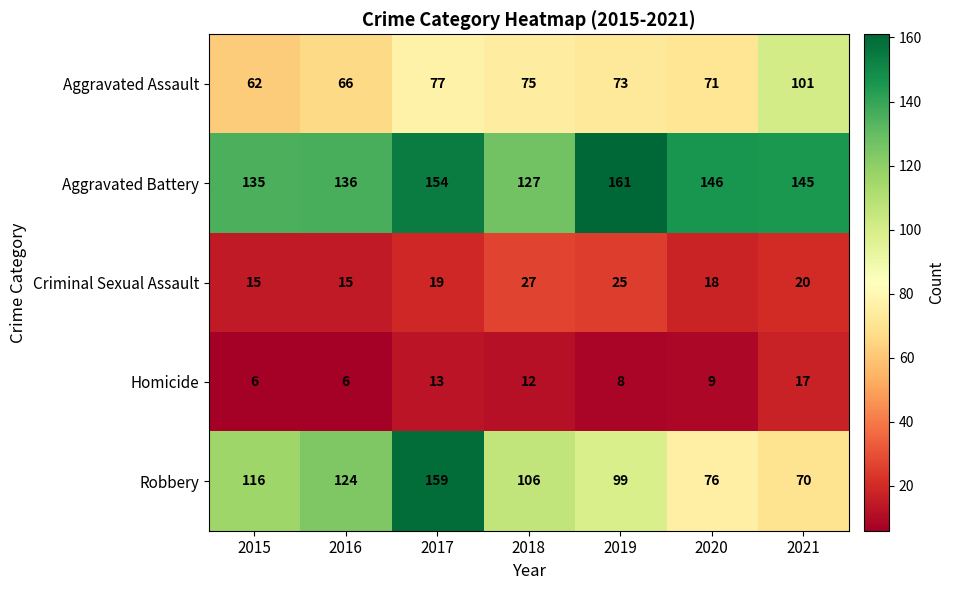

True or false: Aggravated Assault has a value of 101 at 2021.

True